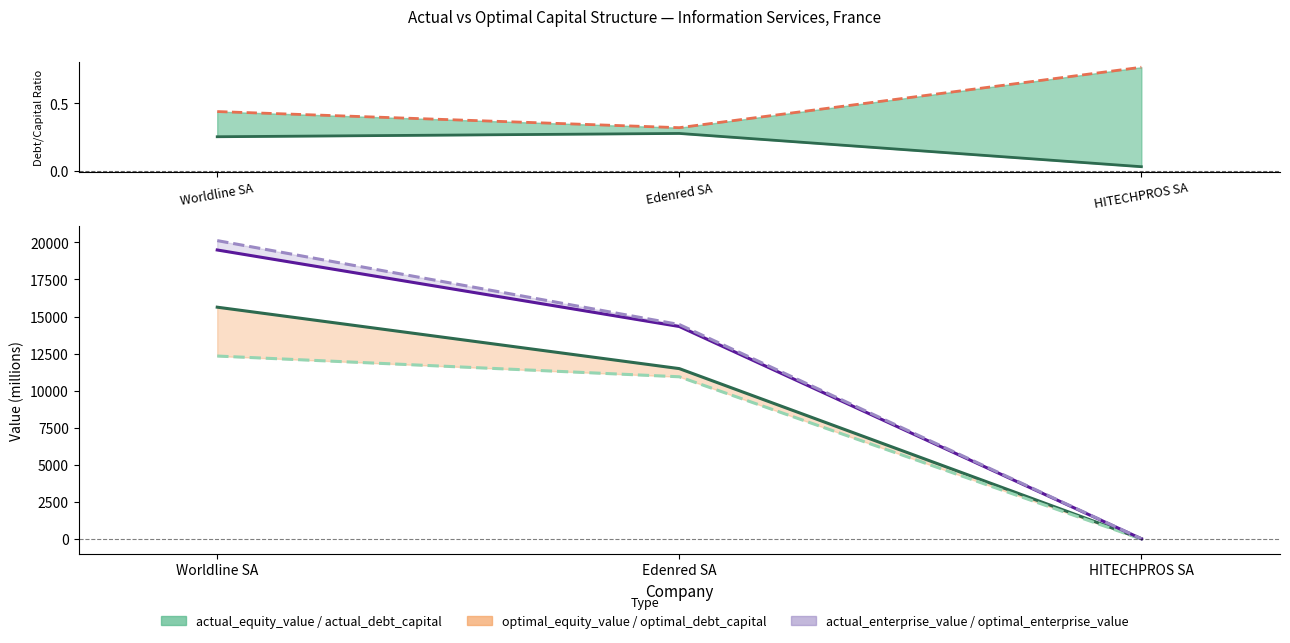

How many lines are shown in the chart?

6